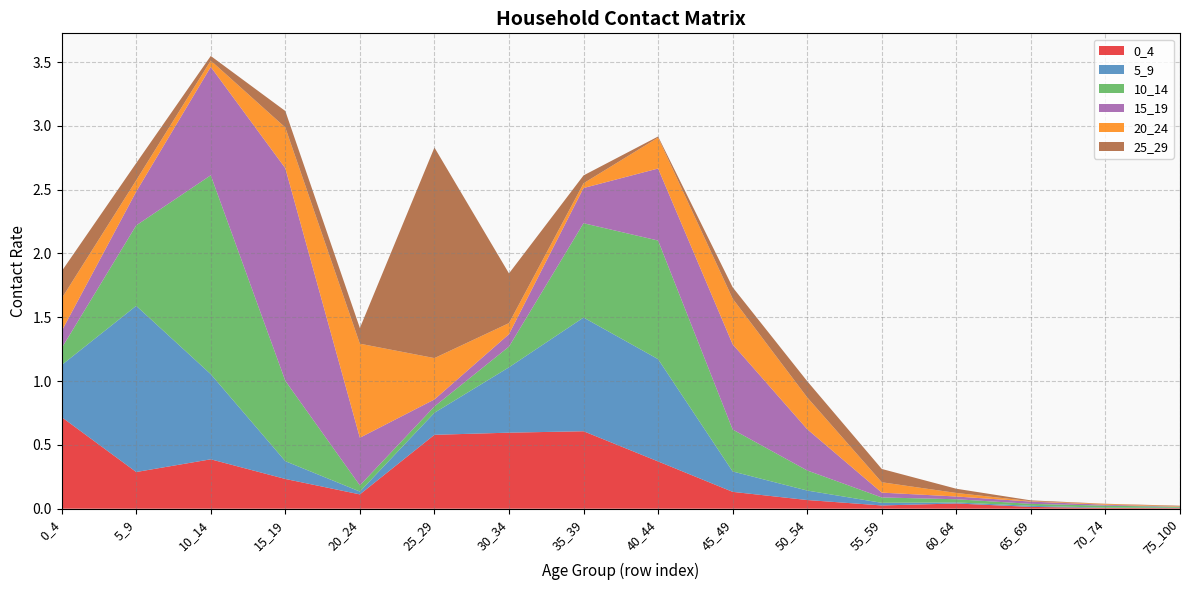

Reading left to right, transcribe all the data shown in this chart.

0_4: 0_4=0.7	5_9=0.3	10_14=0.4	15_19=0.2	20_24=0.1	25_29=0.6	30_34=0.6	35_39=0.6	40_44=0.4	45_49=0.1	50_54=0.1	55_59=0.0	60_64=0.0	65_69=0.0	70_74=0.0	75_100=0.0
5_9: 0_4=0.4	5_9=1.3	10_14=0.7	15_19=0.1	20_24=0.0	25_29=0.2	30_34=0.5	35_39=0.9	40_44=0.8	45_49=0.2	50_54=0.1	55_59=0.0	60_64=0.0	65_69=0.0	70_74=0.0	75_100=0.0
10_14: 0_4=0.1	5_9=0.6	10_14=1.6	15_19=0.6	20_24=0.0	25_29=0.0	30_34=0.2	35_39=0.7	40_44=0.9	45_49=0.3	50_54=0.2	55_59=0.0	60_64=0.0	65_69=0.0	70_74=0.0	75_100=0.0
15_19: 0_4=0.1	5_9=0.3	10_14=0.8	15_19=1.7	20_24=0.4	25_29=0.1	30_34=0.1	35_39=0.3	40_44=0.6	45_49=0.7	50_54=0.3	55_59=0.0	60_64=0.0	65_69=0.0	70_74=0.0	75_100=0.0
20_24: 0_4=0.3	5_9=0.1	10_14=0.0	15_19=0.3	20_24=0.7	25_29=0.3	30_34=0.1	35_39=0.0	40_44=0.2	45_49=0.4	50_54=0.2	55_59=0.1	60_64=0.0	65_69=0.0	70_74=0.0	75_100=0.0
25_29: 0_4=0.2	5_9=0.1	10_14=0.0	15_19=0.1	20_24=0.1	25_29=1.6	30_34=0.4	35_39=0.1	40_44=0.0	45_49=0.1	50_54=0.1	55_59=0.1	60_64=0.0	65_69=0.0	70_74=0.0	75_100=0.0